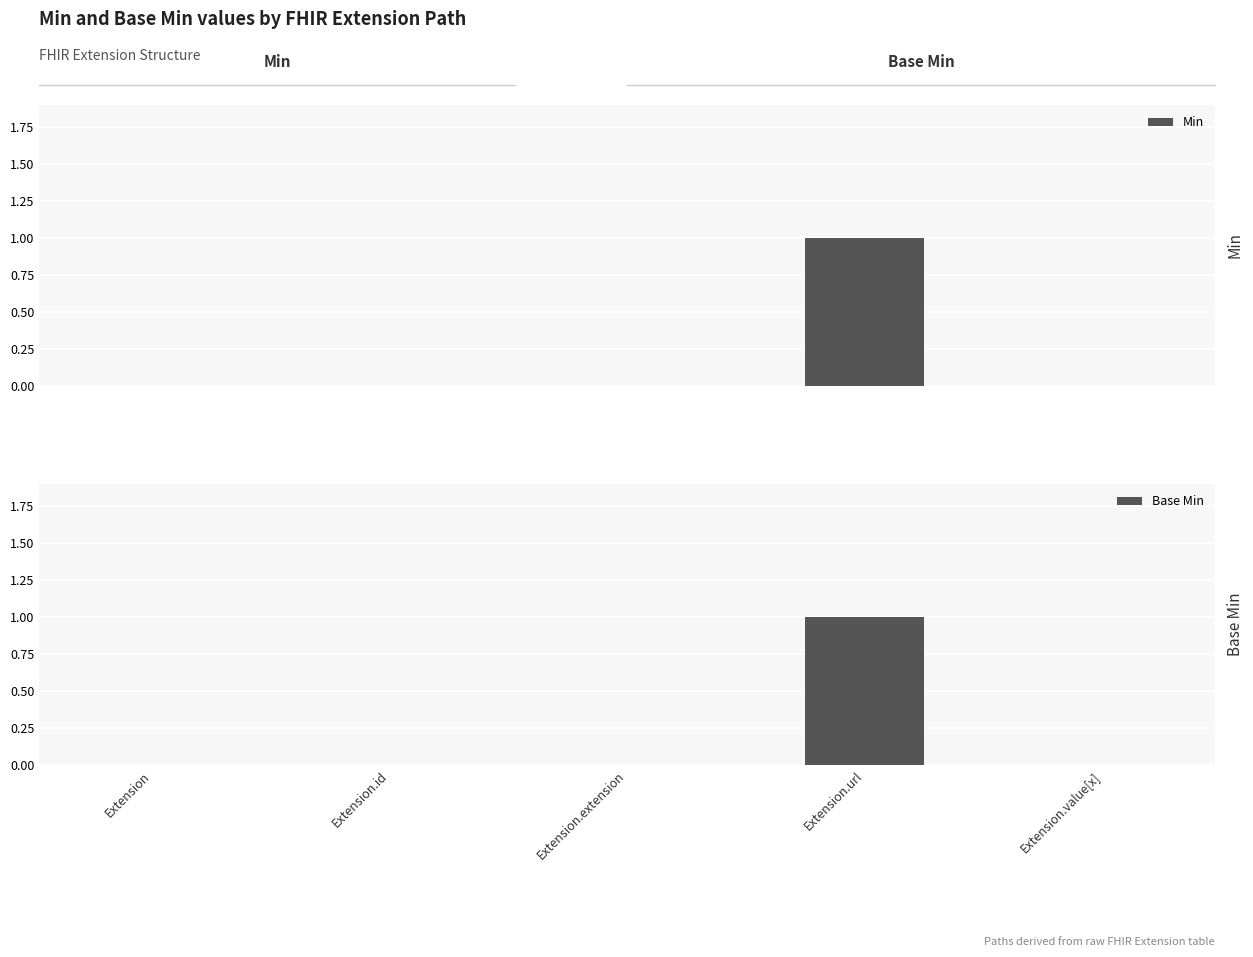

Are the bars grouped side by side (vs. stacked)?

Yes